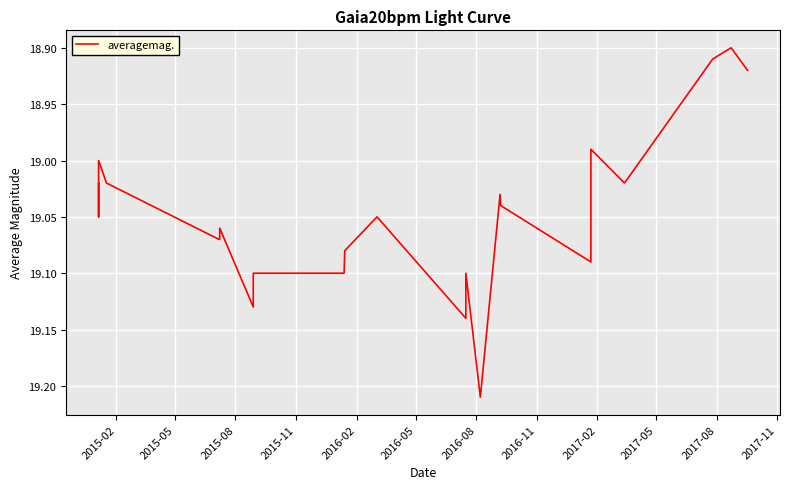

How many interior local valleys (lower than both neighbors) does the data have?

7